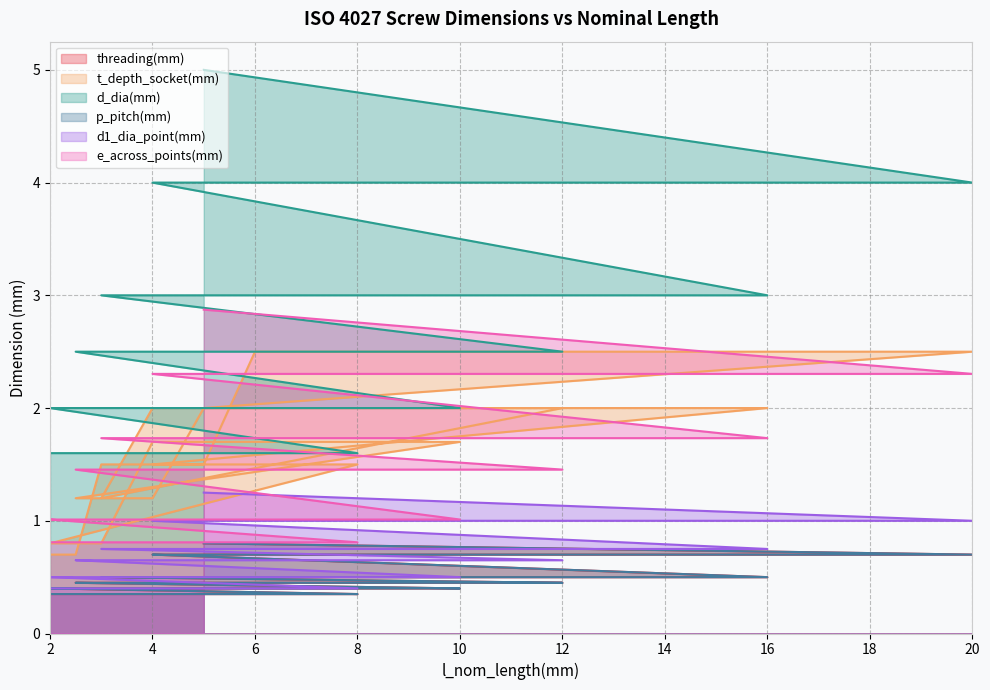

What is the lowest value of the e_across_points(mm) series?

0.8